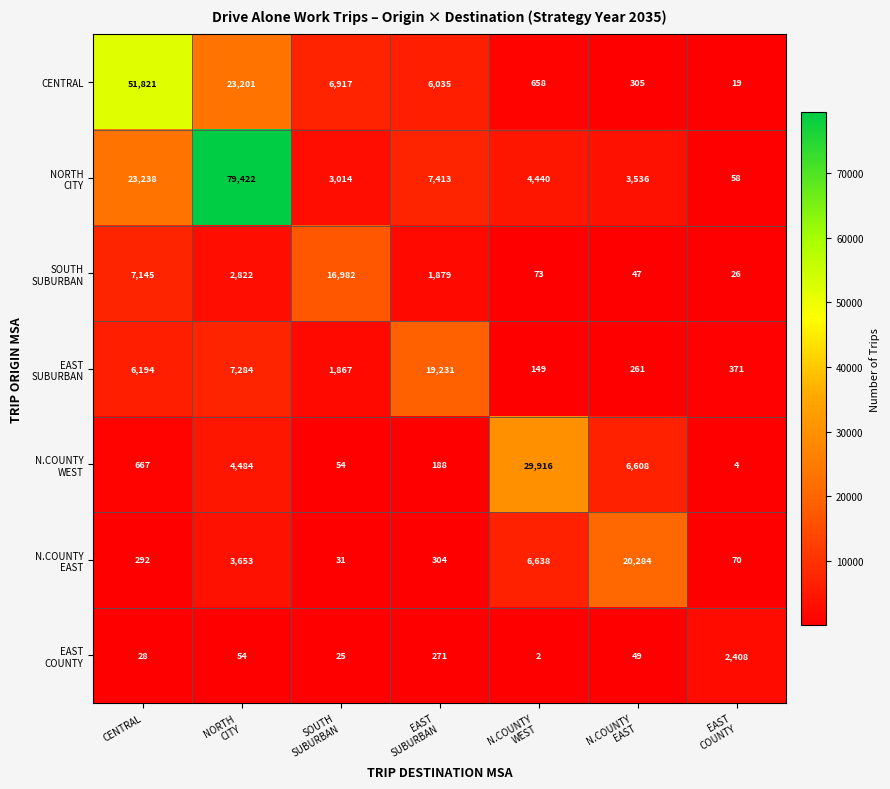

What is the spread (max minus min) of values at CENTRAL?

51793